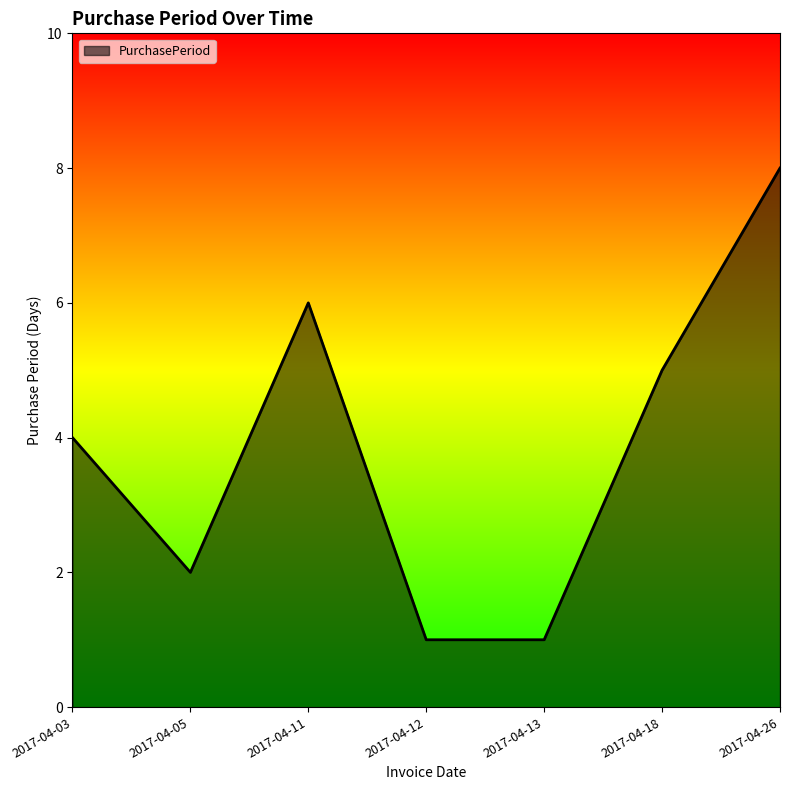

What is the sum of the values at 2017-04-13 and 2017-04-12?

2